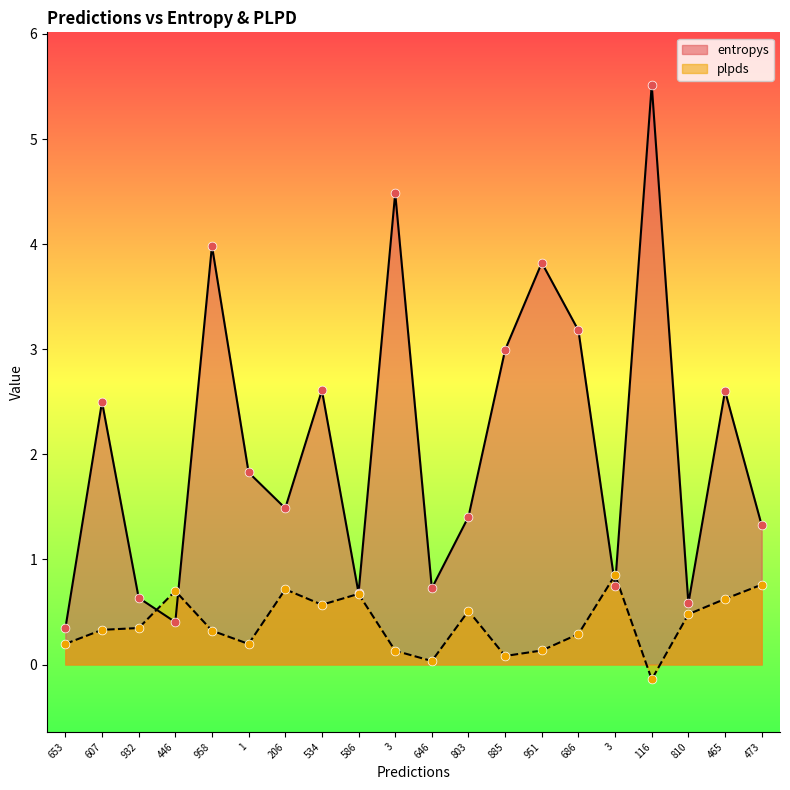

At which category is the sum across all series the highest?

116